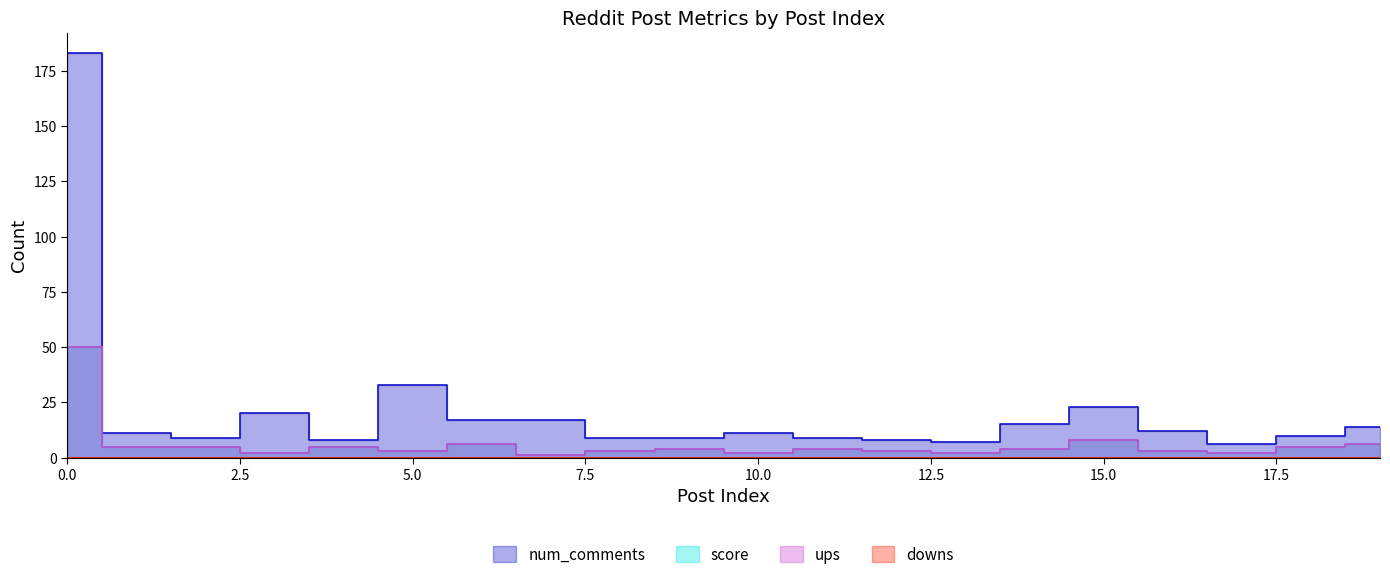

How many data points in num_comments are less than 11?

9